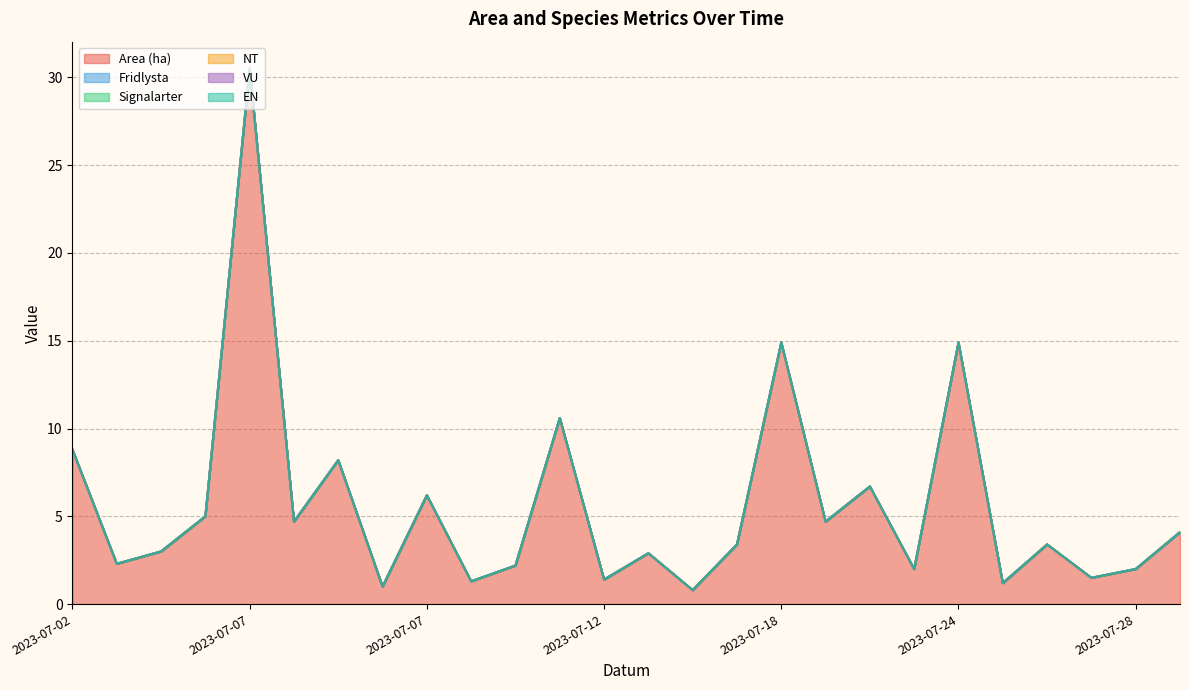

Reading right to left, extract all data points from this chart.

Area (ha): 4.1	2.0	1.5	3.4	1.2	14.9	2.0	6.7	4.7	14.9	3.4	0.8	2.9	1.4	10.6	2.2	1.3	6.2	1.0	8.2	4.7	30.5	5.0	3.0	2.3	8.8
Fridlysta: 0.0	0.0	0.0	0.0	0.0	0.0	0.0	0.0	0.0	0.0	0.0	0.0	0.0	0.0	0.0	0.0	0.0	0.0	0.0	0.0	0.0	0.0	0.0	0.0	0.0	0.0
Signalarter: 0.0	0.0	0.0	0.0	0.0	0.0	0.0	0.0	0.0	0.0	0.0	0.0	0.0	0.0	0.0	0.0	0.0	0.0	0.0	0.0	0.0	0.0	0.0	0.0	0.0	0.0
NT: 0.0	0.0	0.0	0.0	0.0	0.0	0.0	0.0	0.0	0.0	0.0	0.0	0.0	0.0	0.0	0.0	0.0	0.0	0.0	0.0	0.0	0.0	0.0	0.0	0.0	0.0
VU: 0.0	0.0	0.0	0.0	0.0	0.0	0.0	0.0	0.0	0.0	0.0	0.0	0.0	0.0	0.0	0.0	0.0	0.0	0.0	0.0	0.0	0.0	0.0	0.0	0.0	0.0
EN: 0.0	0.0	0.0	0.0	0.0	0.0	0.0	0.0	0.0	0.0	0.0	0.0	0.0	0.0	0.0	0.0	0.0	0.0	0.0	0.0	0.0	0.0	0.0	0.0	0.0	0.0